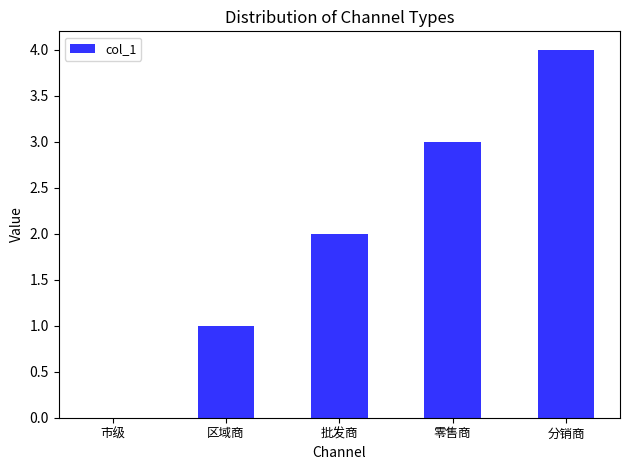

Count the values in the range 1 to 3.

3